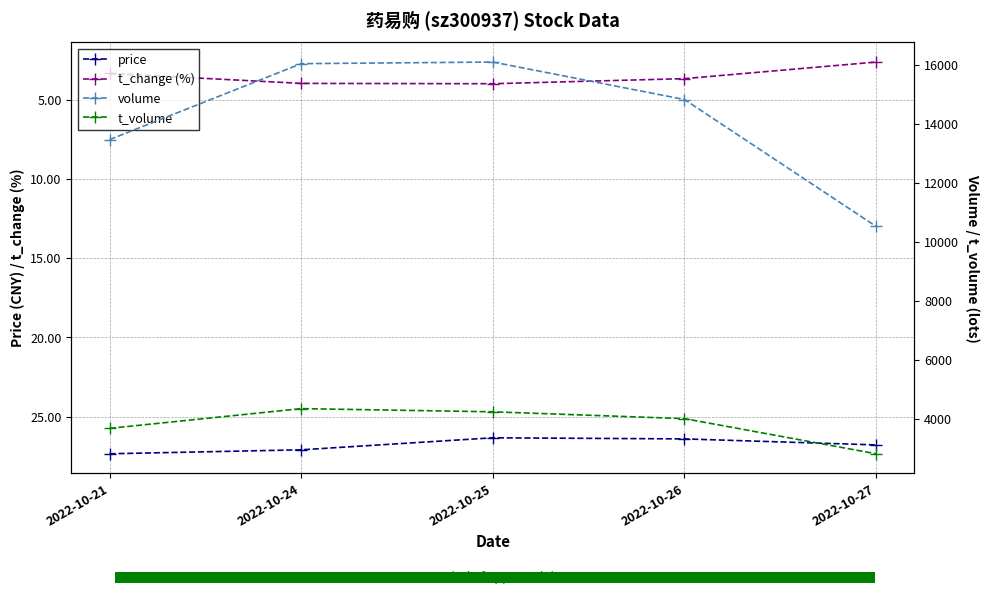

At which category is the sum across all series the highest?

2022-10-24